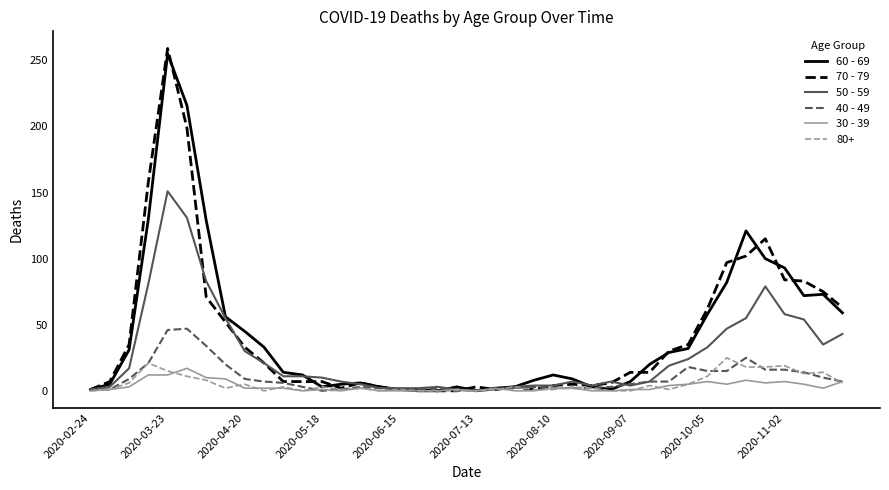

Is this an area chart (filled region under the line)?

No